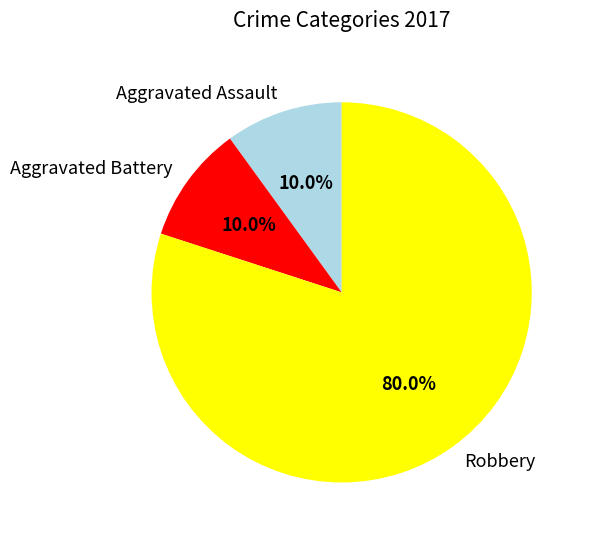

What is the total percentage of Aggravated Assault and Aggravated Battery?

20.0%